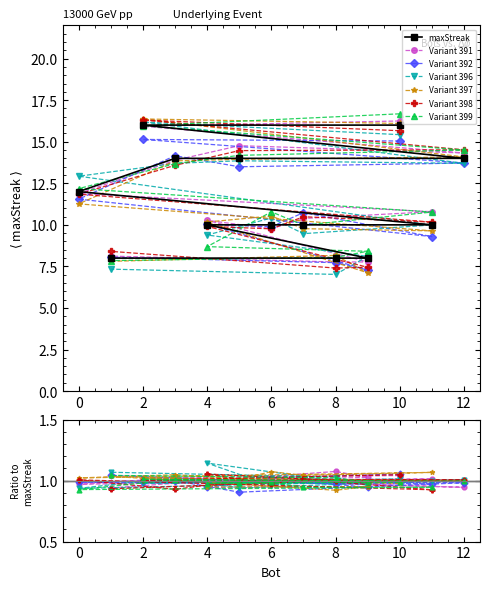

Reading left to right, what are all the values shown in this chart?

10=16	2=16	12=14	5=14	3=14	0=12	11=10	7=10	6=10	4=10	9=8	8=8	1=8